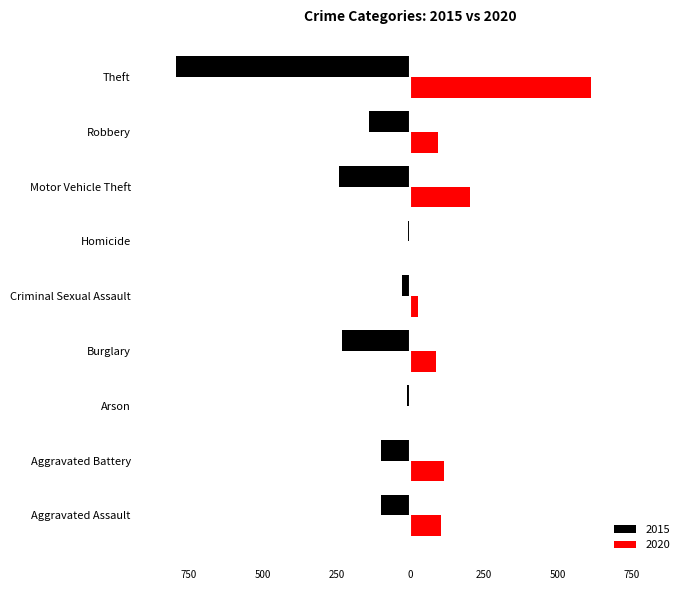

What are all the series names shown in the legend?

2015, 2020